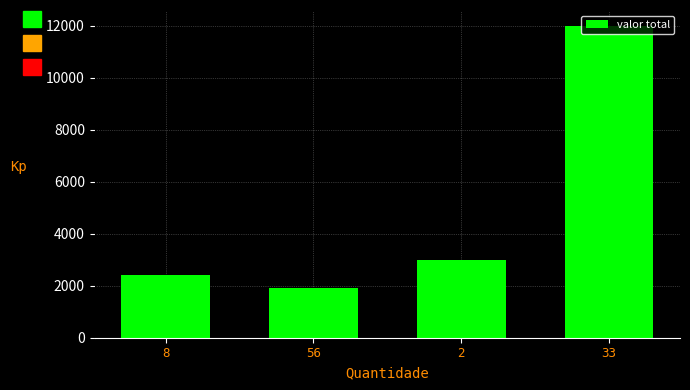

Rank the categories by value from lowest to highest.

56, 8, 2, 33